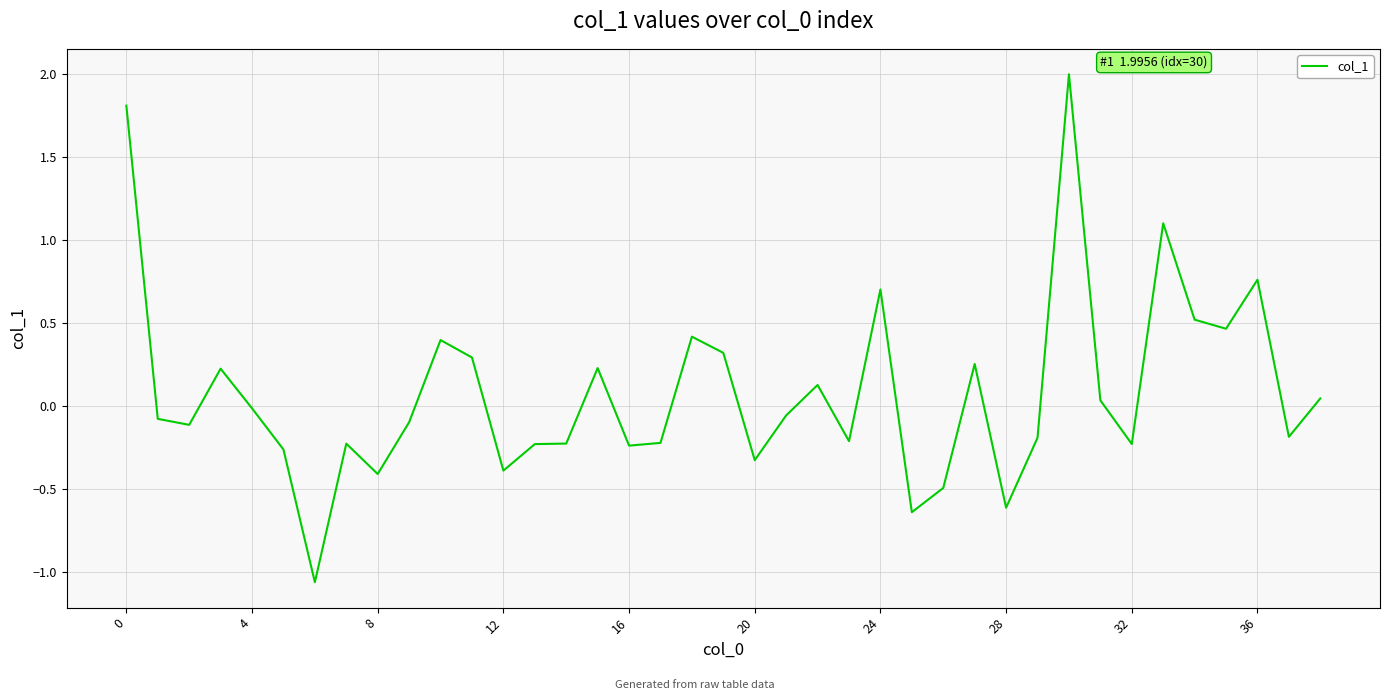

What is the maximum value shown in the chart?

2.0